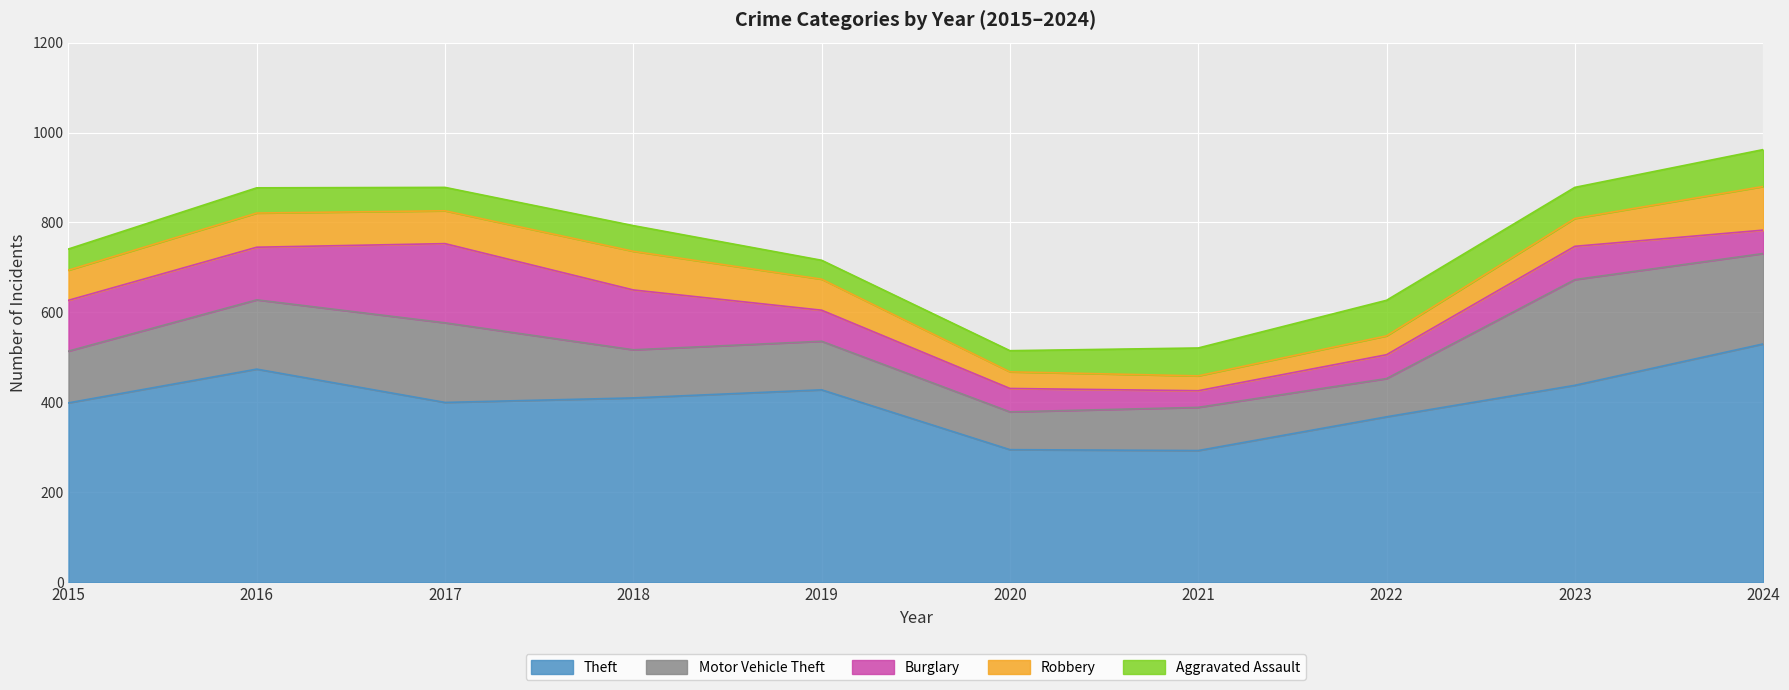

List the series in order of their peak value, lowest first.

Aggravated Assault, Robbery, Burglary, Motor Vehicle Theft, Theft